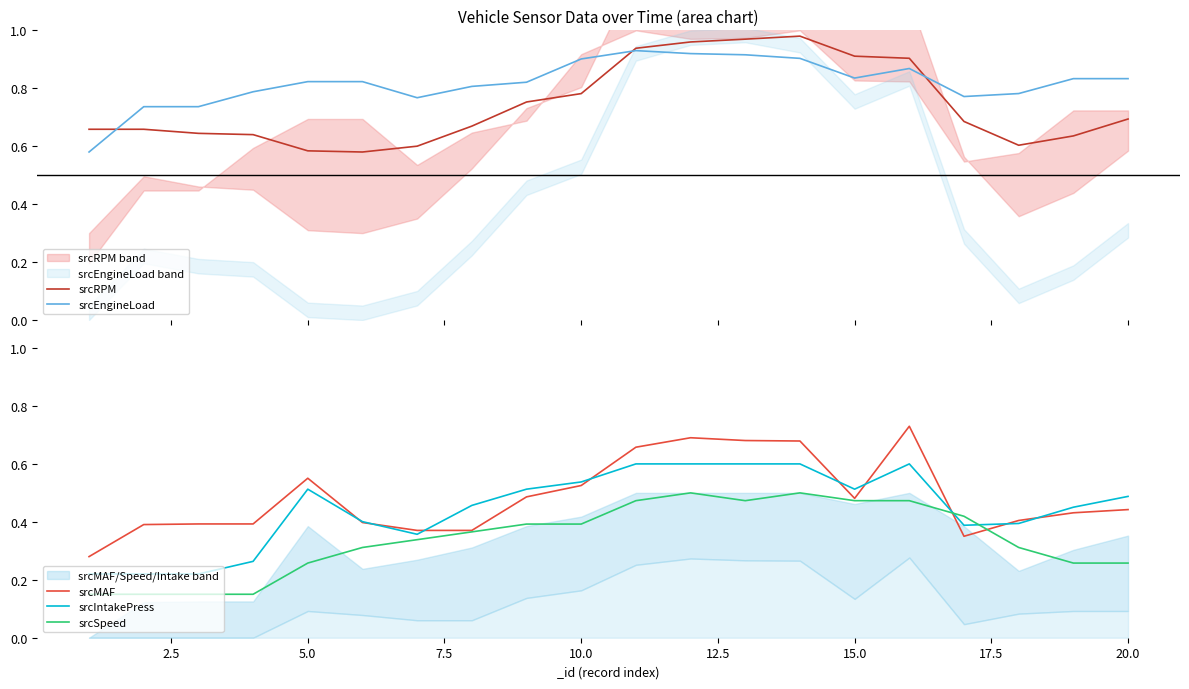

What is the difference between the maximum and second lowest values in the srcRPM series?

0.4